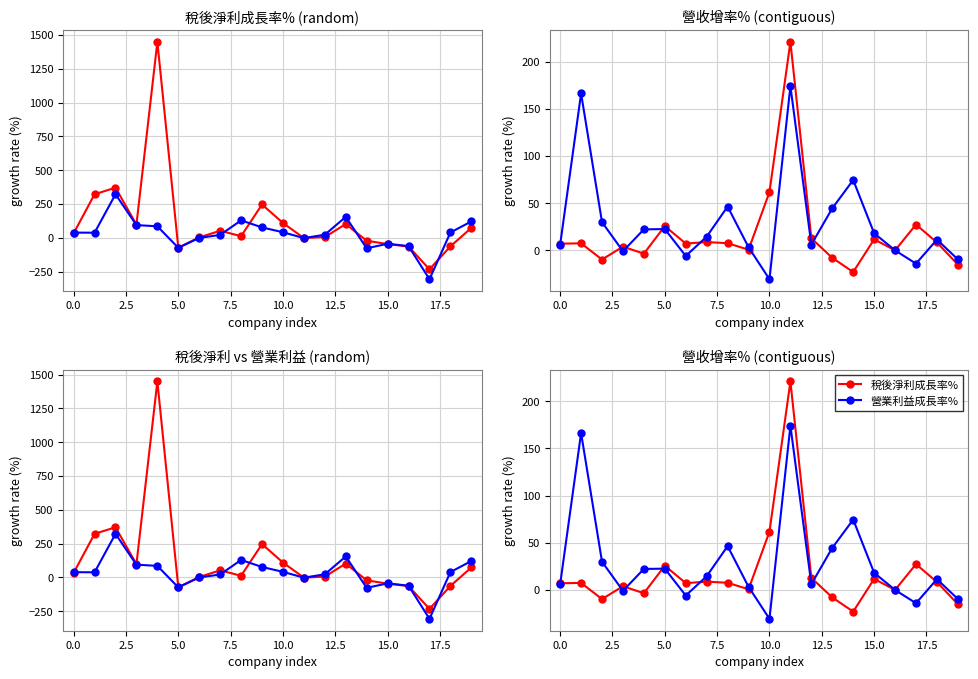

Where is 營收年增率% nearest to the value 71?

14